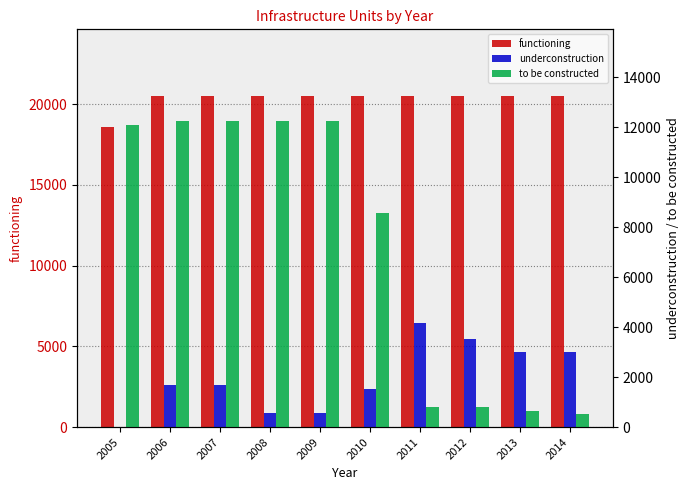

How many values in the functioning series are below 20521?

1